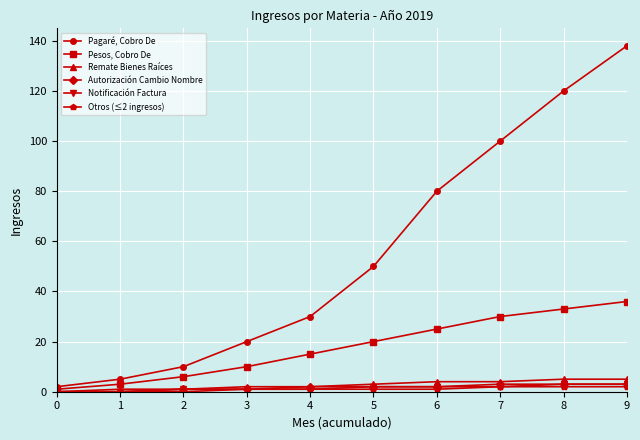

Does the chart have visible grid lines?

Yes